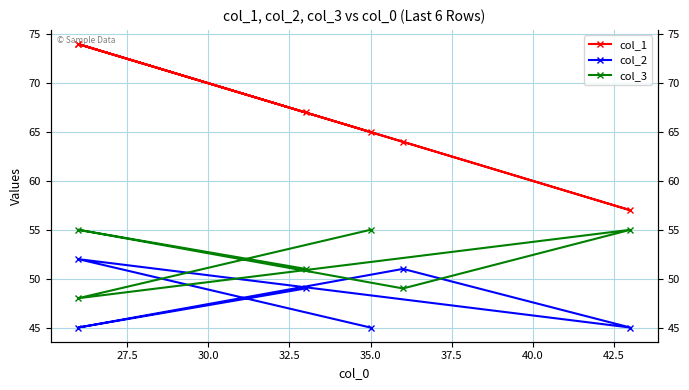

How many intersections are there between col_3 and col_2?

4